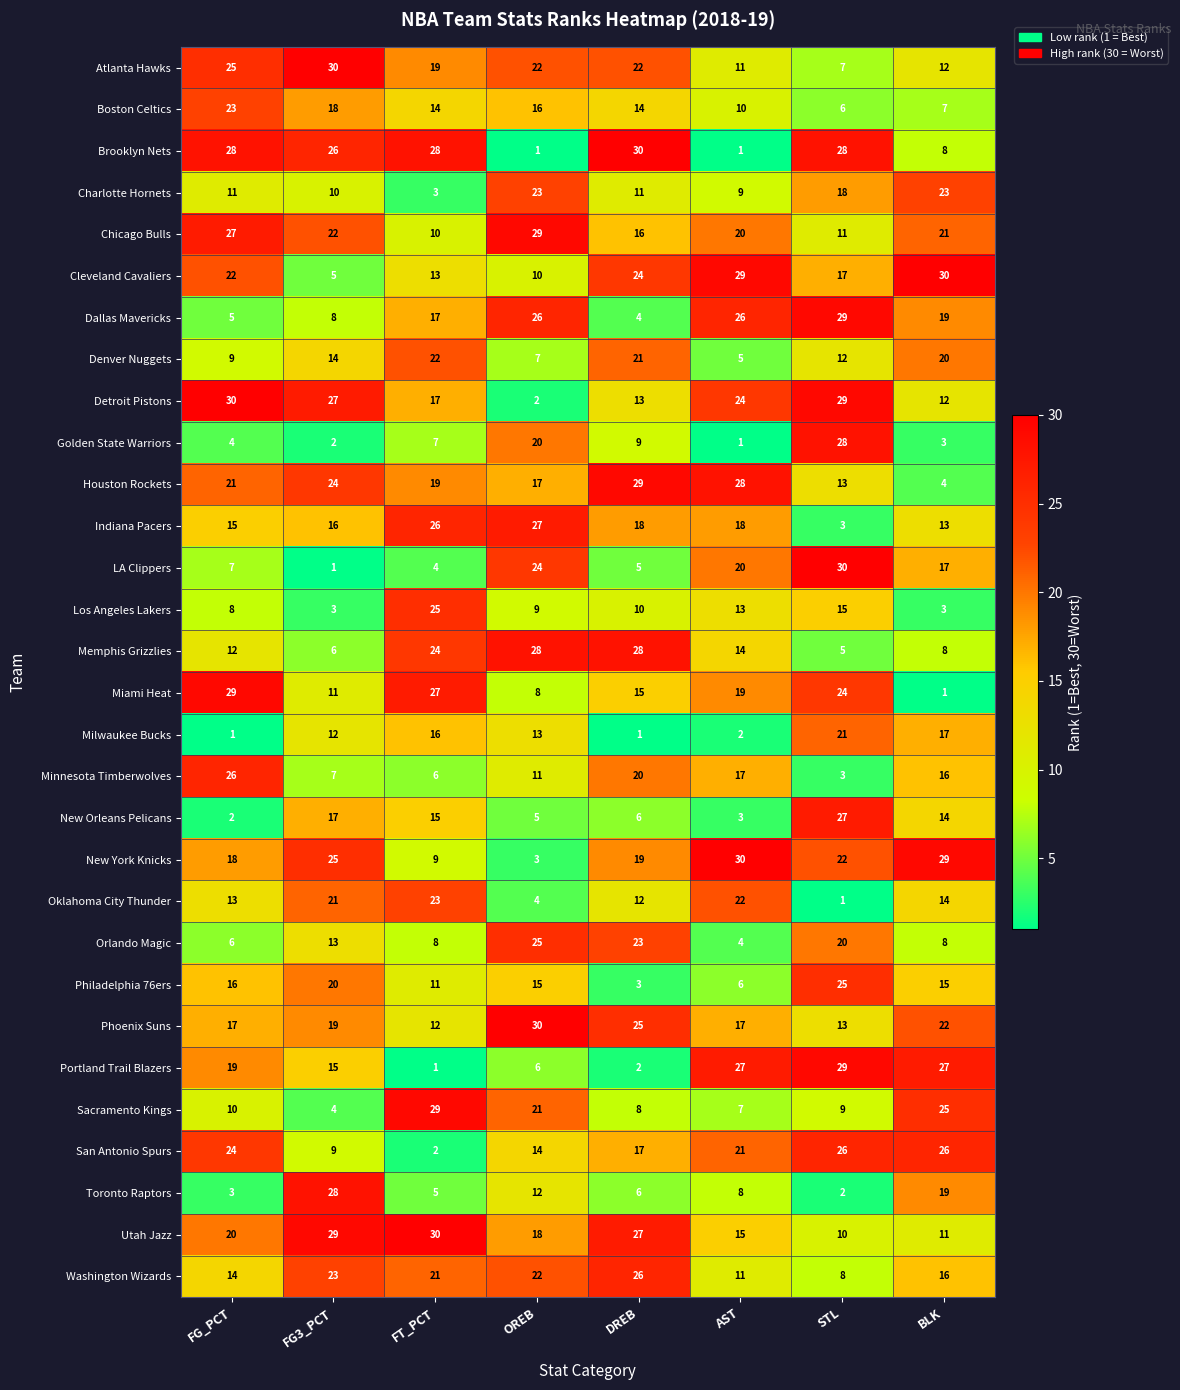

Where is Dallas Mavericks nearest to the value 16?

FT_PCT